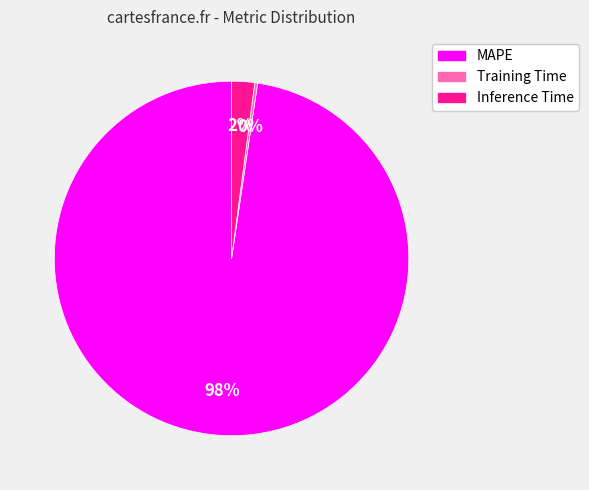

Is MAPE the majority of the pie?

Yes